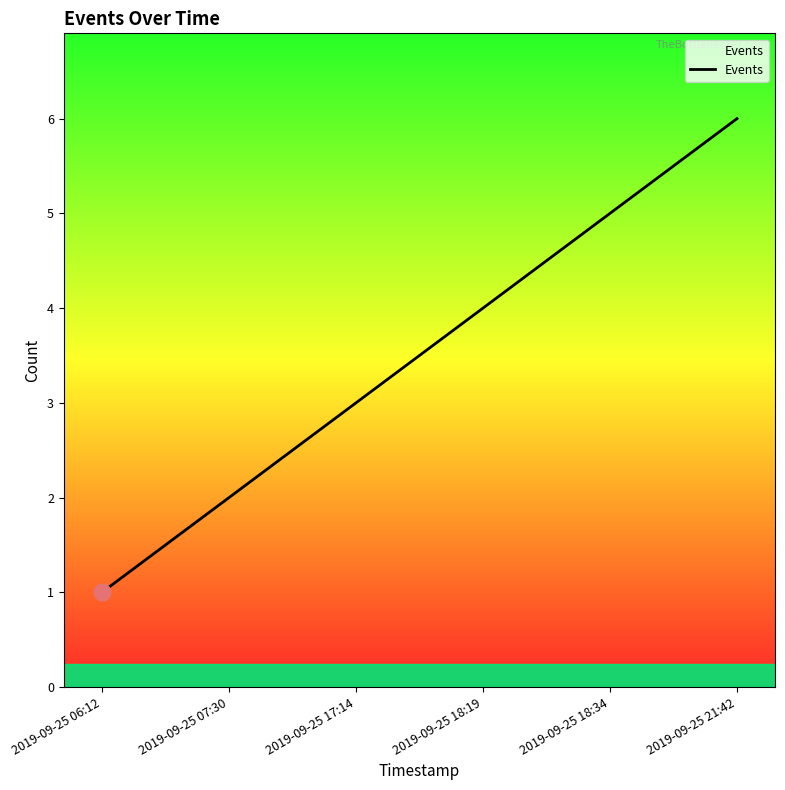

Between 2019-09-25 18:19 and 2019-09-25 18:34, which is larger?

2019-09-25 18:34